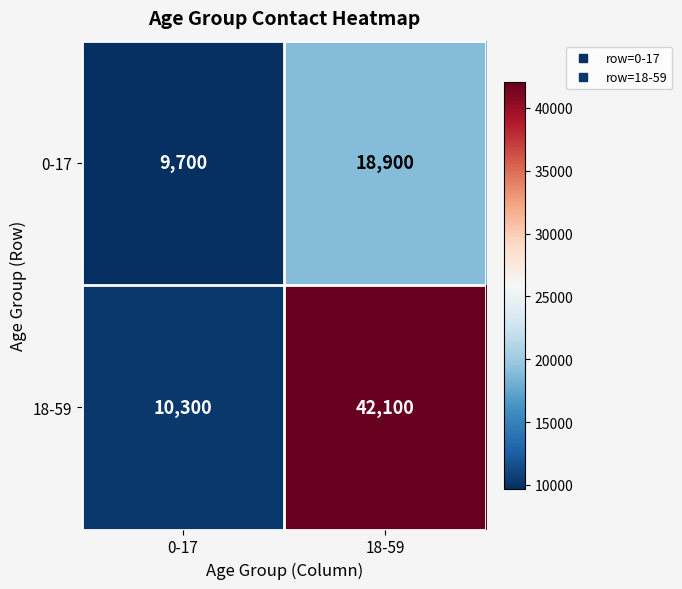

Which series has the widest spread of values?

18-59